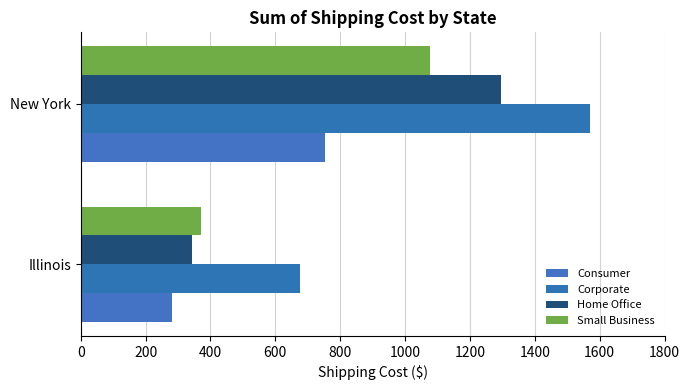

How many data points in Home Office are above 1294?

1